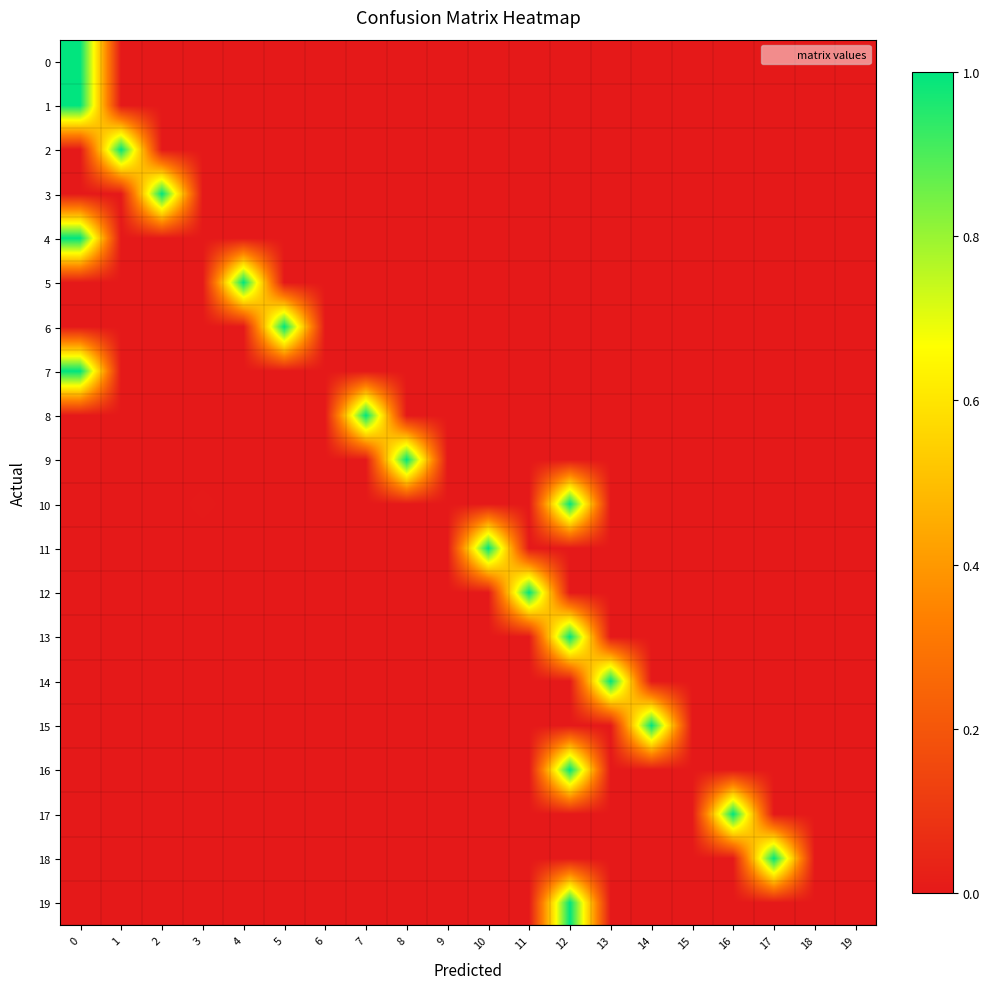

At which category does the chart reach its minimum across all series?

1